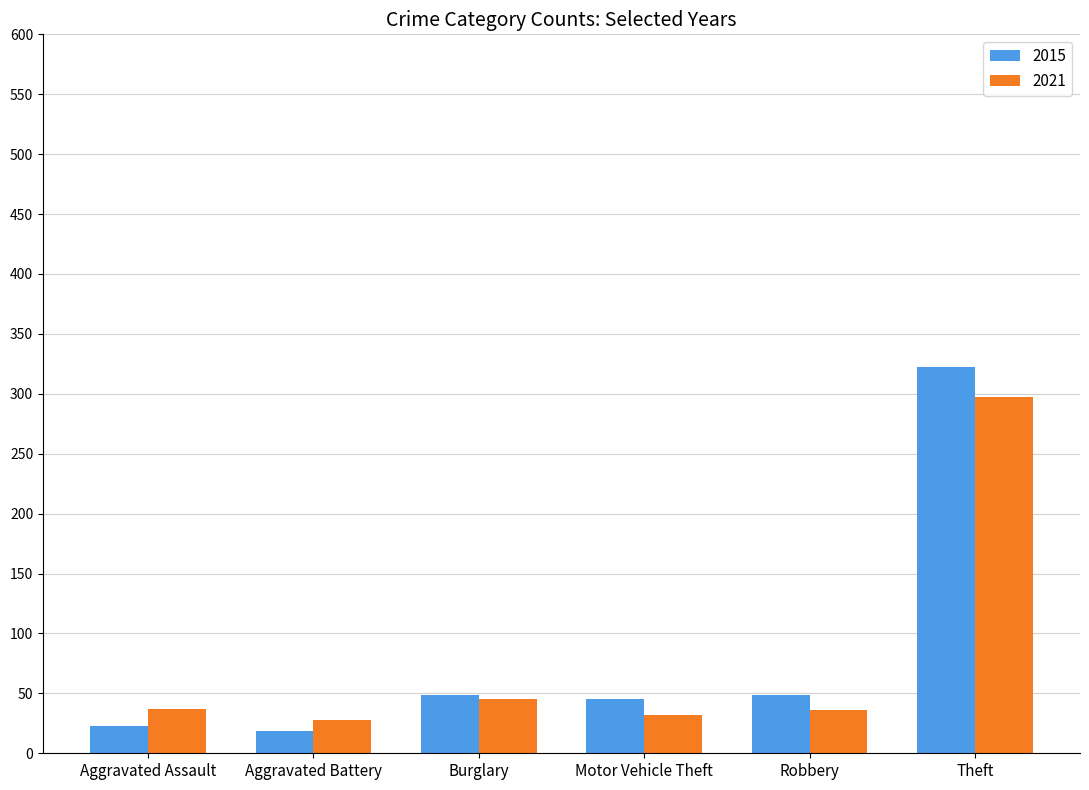

What is the spread (max minus min) of values at Robbery?

13